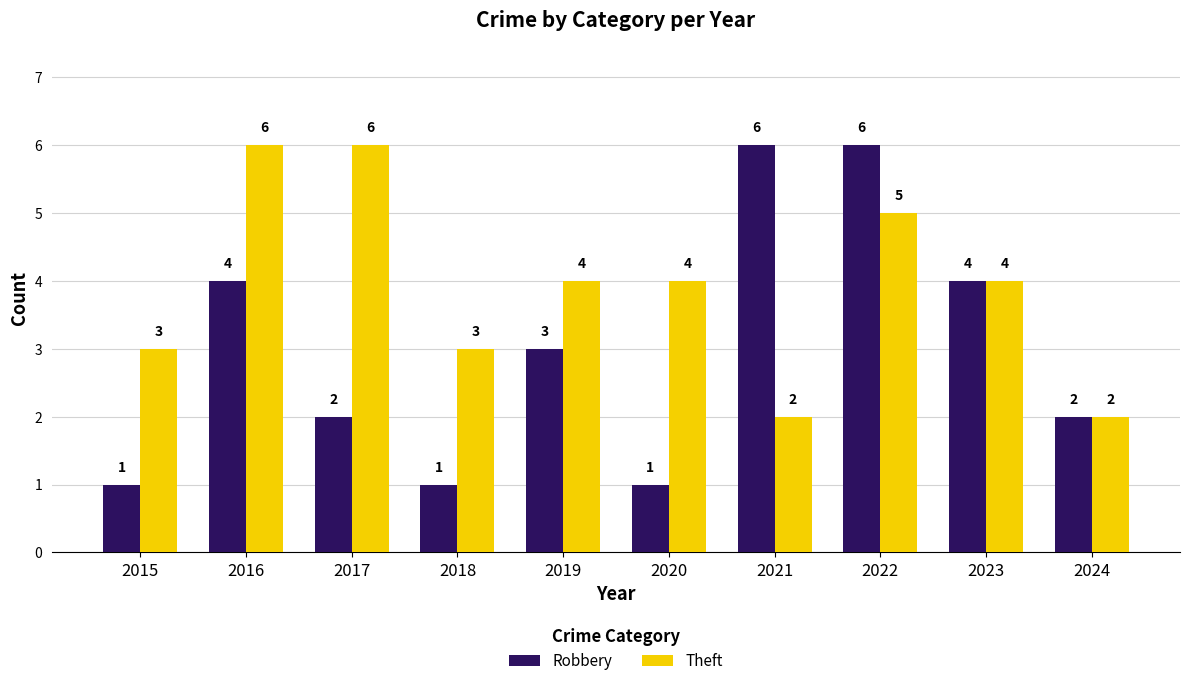

What is the difference between the maximum and minimum values in the Theft series?

4